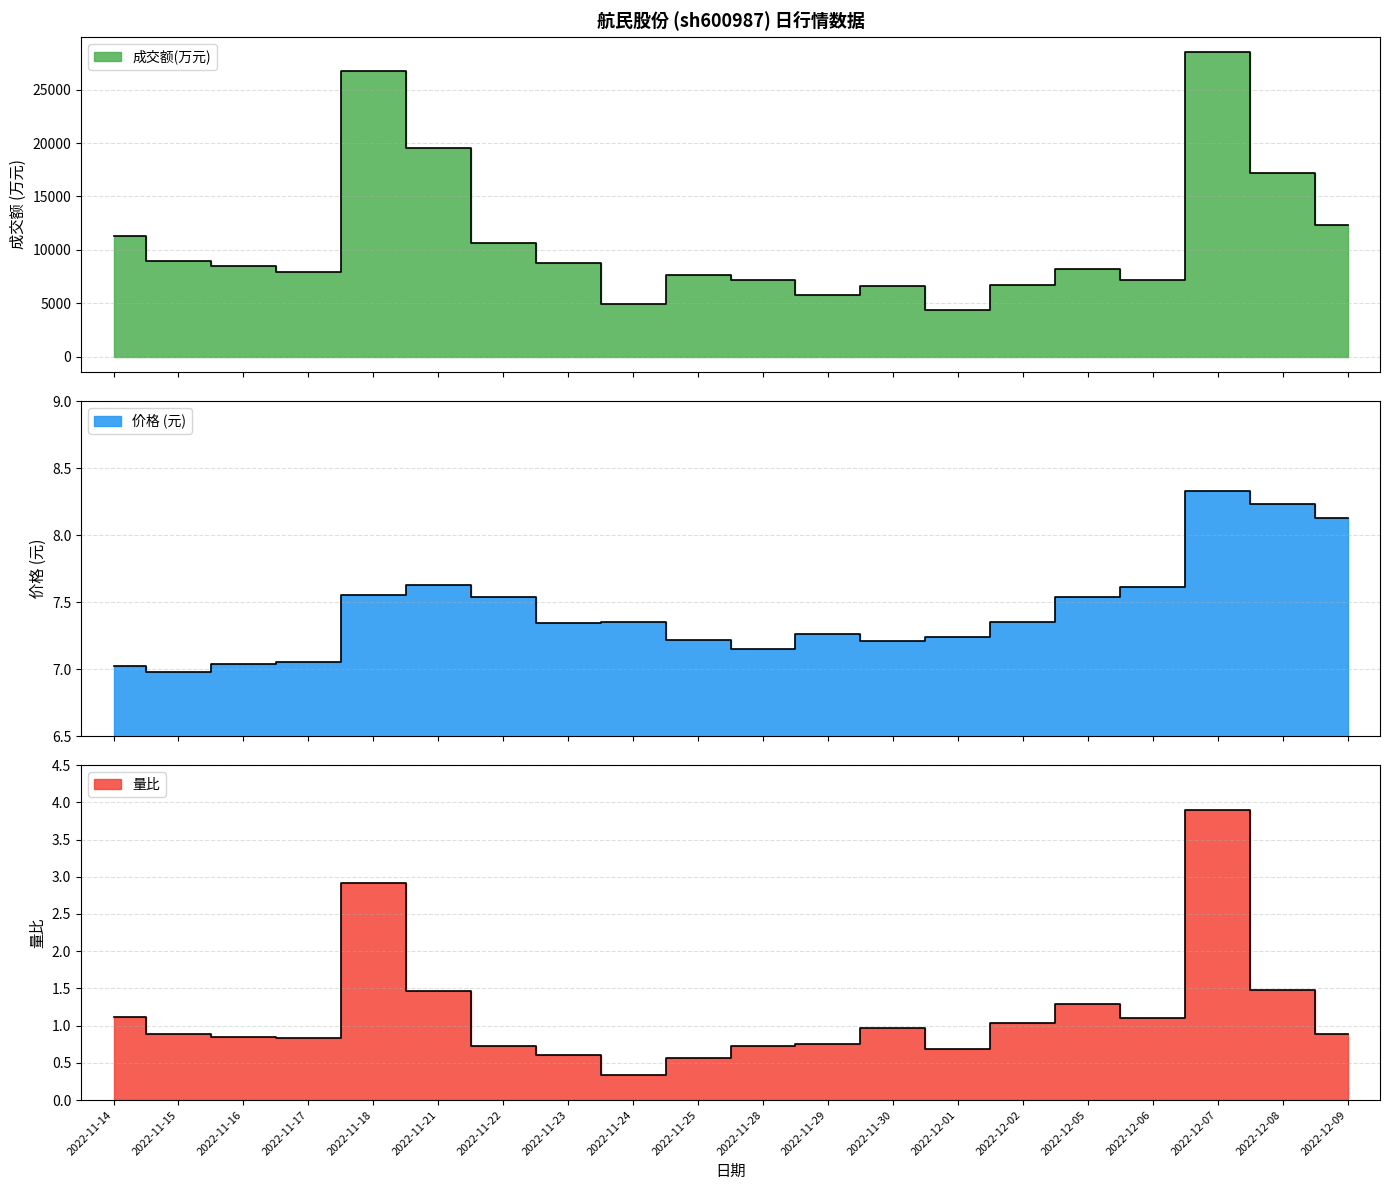

What are all the series names shown in the legend?

成交额(万元), 价格, 量比